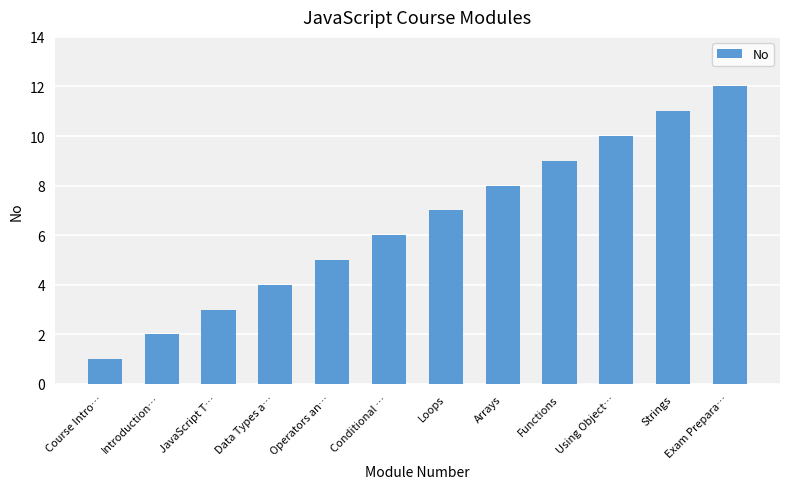

List the labels in order of value, largest first.

Exam Prepara…, Strings, Using Object…, Functions, Arrays, Loops, Conditional …, Operators an…, Data Types a…, JavaScript T…, Introduction…, Course Intro…